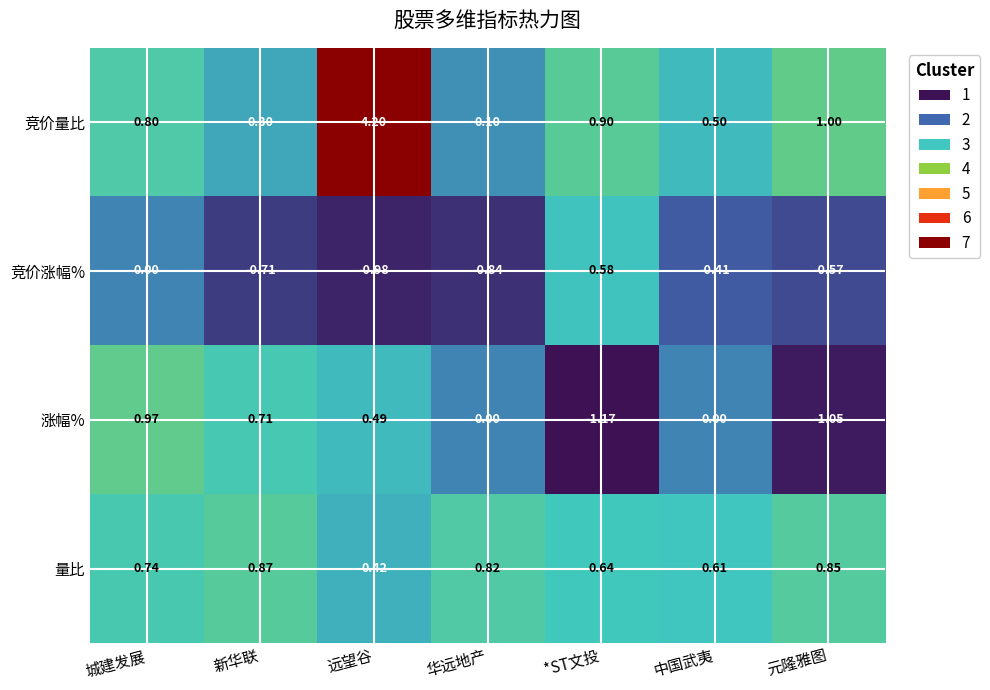

At which label is 竞价涨幅% closest to 0?

城建发展